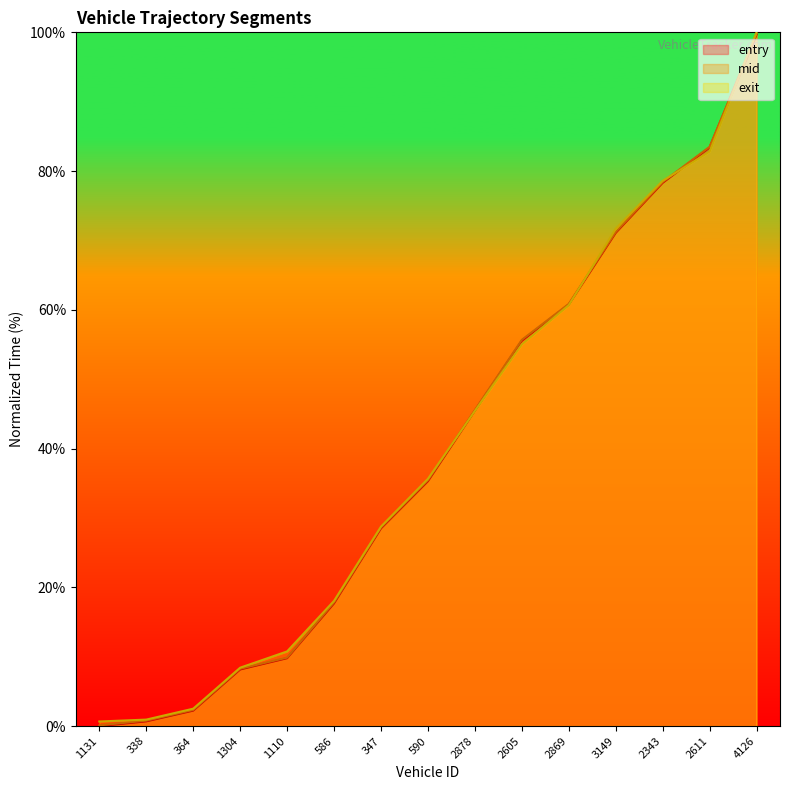

Reading left to right, transcribe all the data shown in this chart.

entry: 1131=0.0	338=0.7	364=2.2	1304=8.2	1110=9.8	586=17.7	347=28.5	590=35.3	2878=45.5	2605=55.5	2869=60.8	3149=71.1	2343=78.3	2611=83.4	4126=99.7
mid: 1131=0.1	338=0.8	364=2.3	1304=8.3	1110=9.9	586=17.8	347=28.6	590=35.4	2878=45.6	2605=55.7	2869=60.9	3149=71.2	2343=78.4	2611=83.5	4126=99.8
exit: 1131=0.7	338=0.9	364=2.5	1304=8.4	1110=10.8	586=18.0	347=28.8	590=35.6	2878=45.4	2605=55.0	2869=60.7	3149=71.7	2343=78.6	2611=82.8	4126=100.0